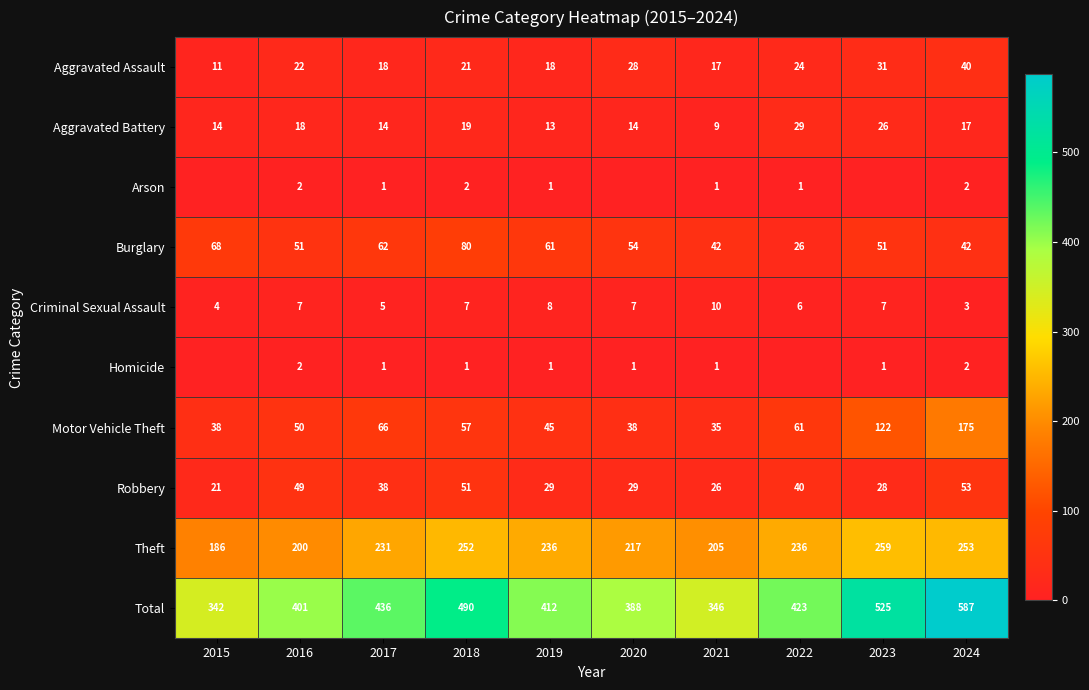

The value of Theft at 2023 is 259. True or false?

True